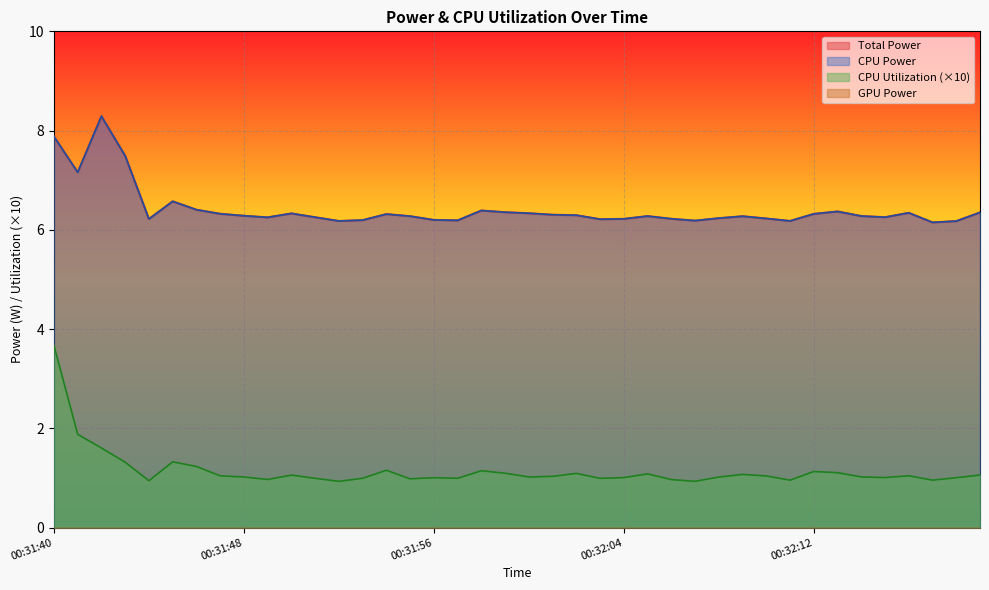

At which category is the sum across all series the highest?

00:31:40